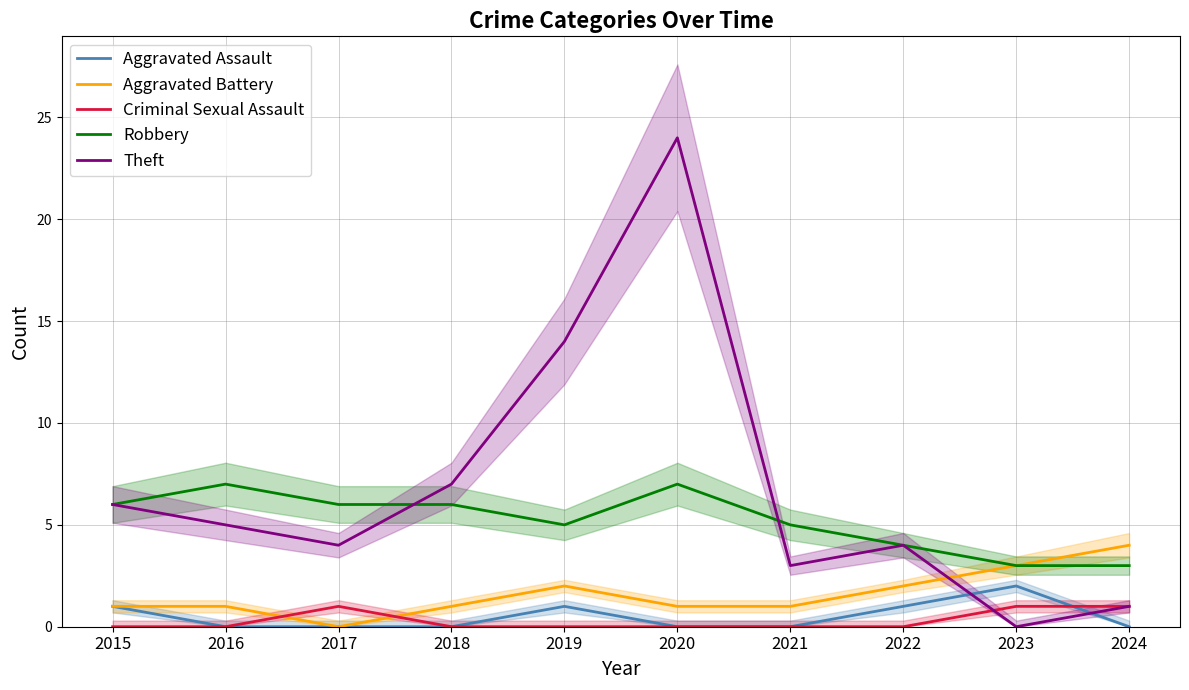

After their last crossing, which series has the higher values: Aggravated Assault or Theft?

Theft